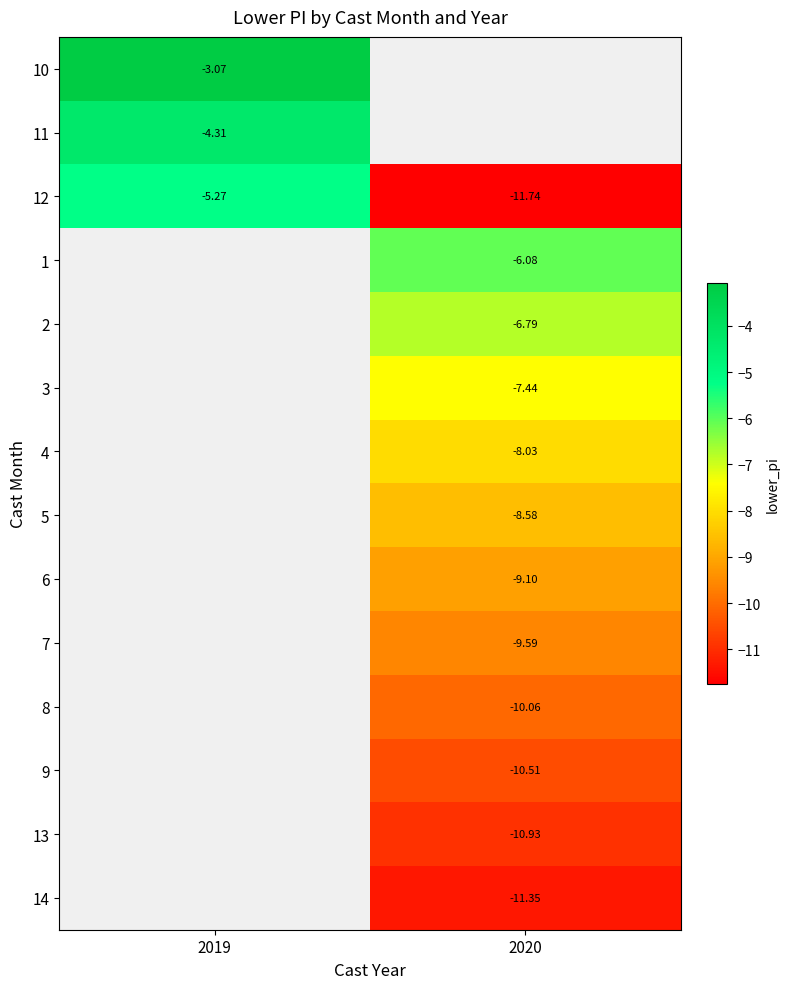

Which label corresponds to the smallest value in the chart?

2020